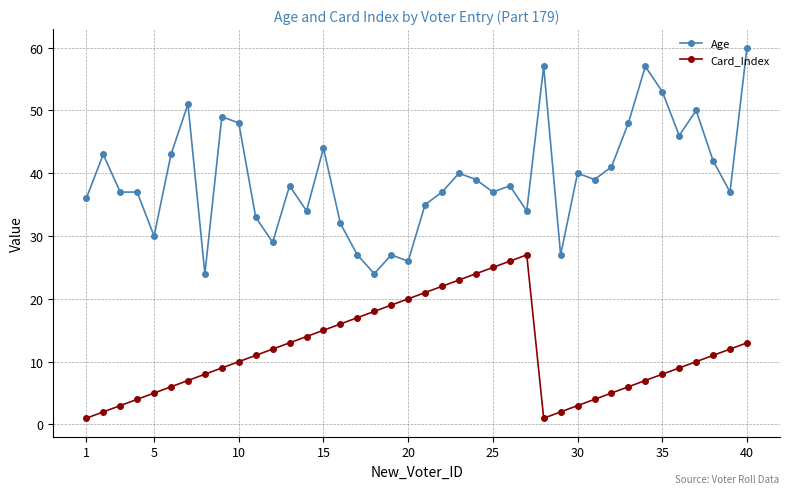

True or false: Age has more than 2 interior local peaks.

True